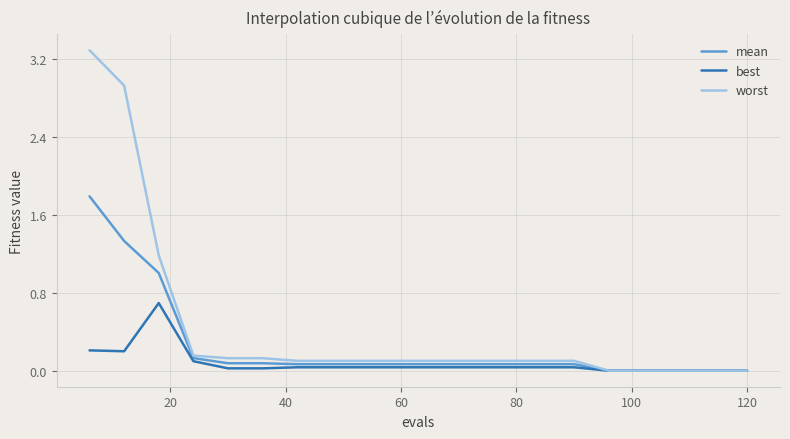

Which series has the largest total across all categories?

worst